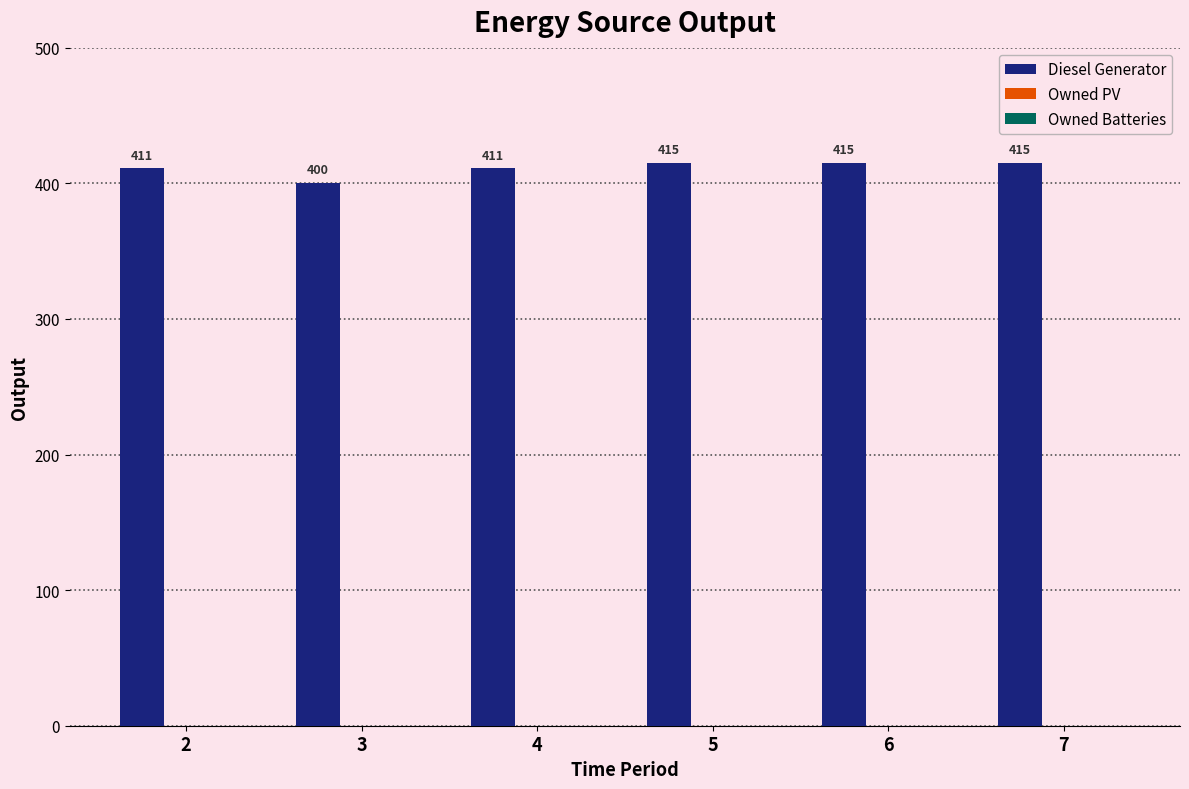

Is it true that the value at 2 is 411?

True